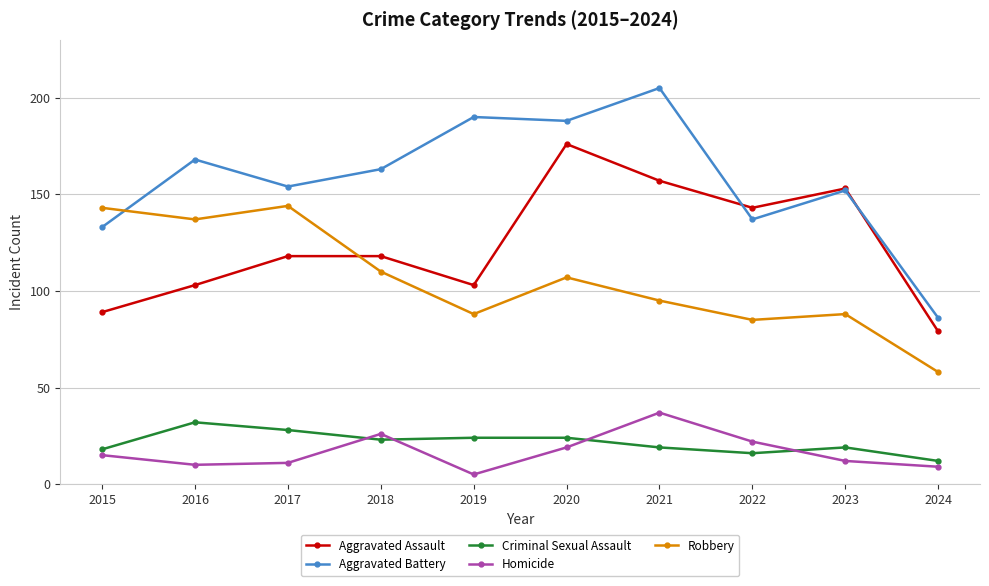

What is the sum of the Homicide values at 2019 and 2020?

24